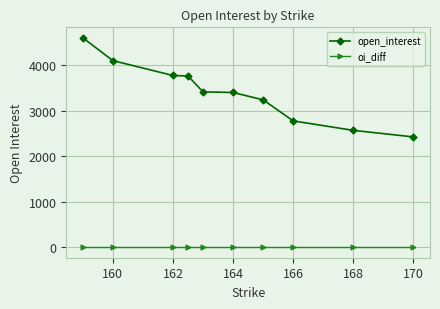

True or false: open_interest and oi_diff cross at least once.

False